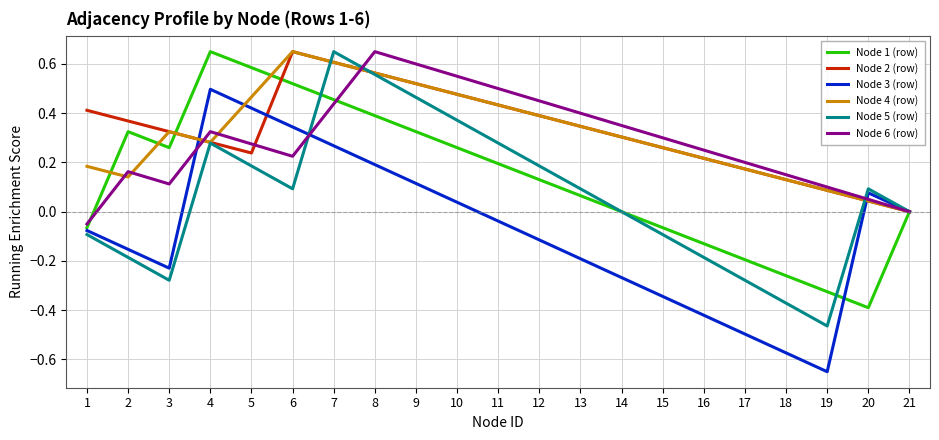

Is it true that Node 4 (row) equals 0.3 at 4?

True